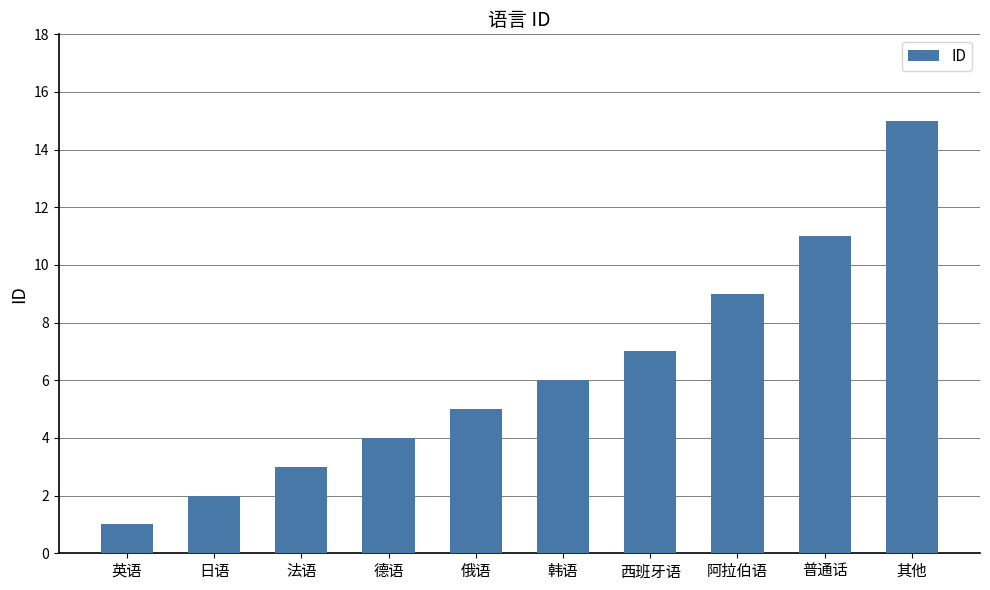

What value does the data have at 俄语?

5